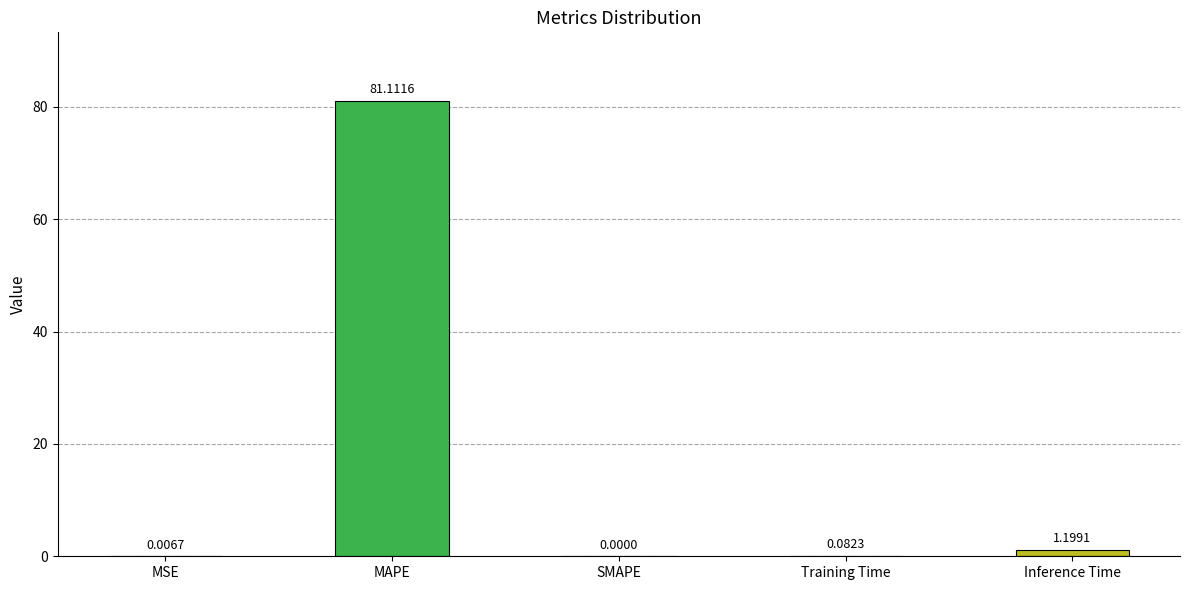

What is the change in value from SMAPE to Training Time?

+0.1